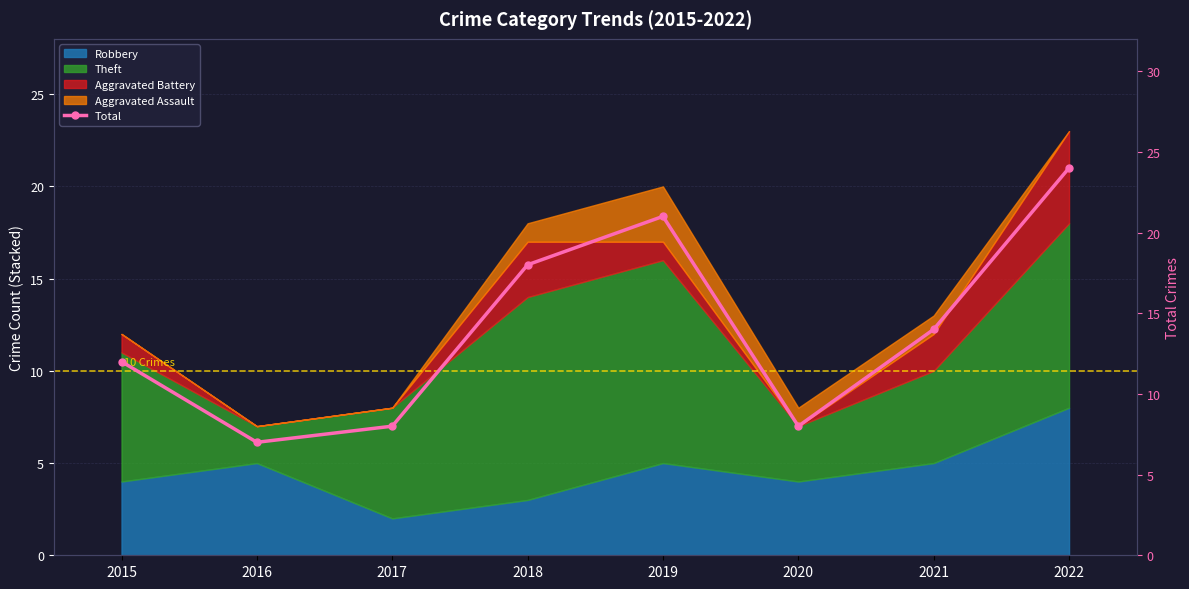

Reading left to right, list all the values displayed in this chart.

2015=12	2016=7	2017=8	2018=18	2019=21	2020=8	2021=14	2022=24